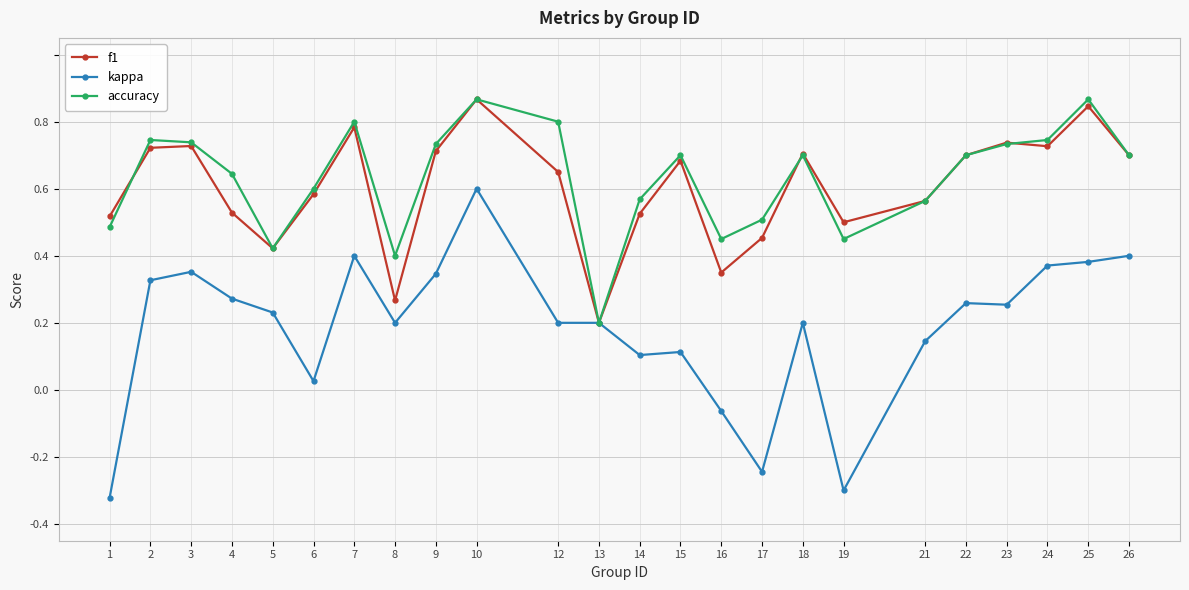

Is this an area chart (filled region under the line)?

No